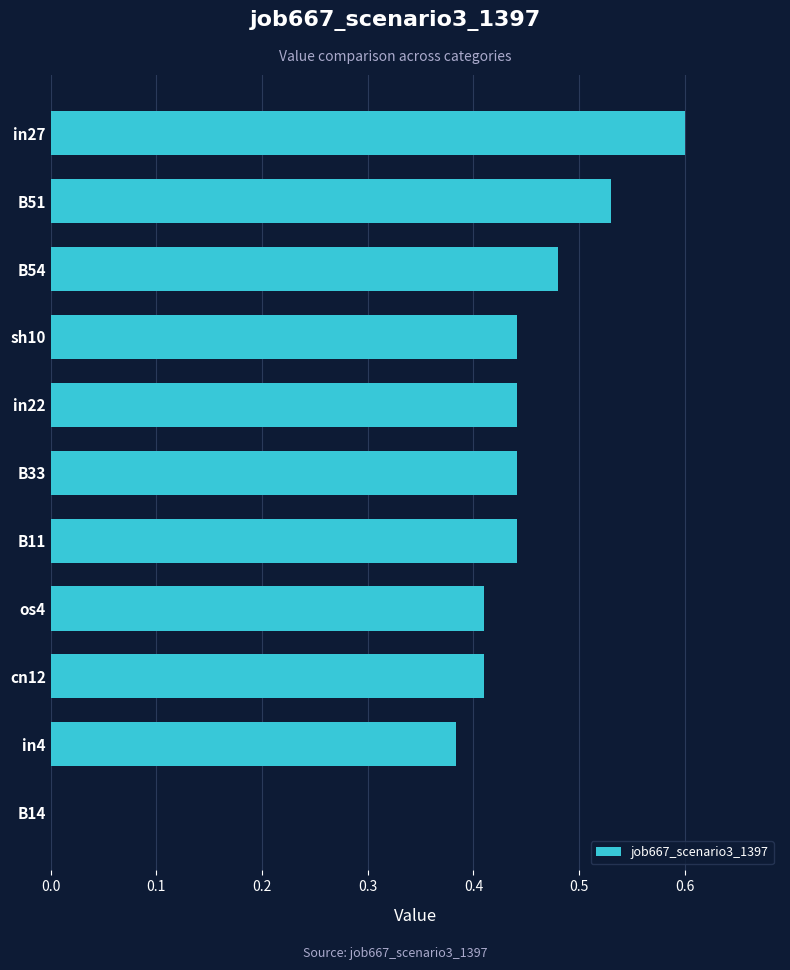

How many data points does each series have?

11